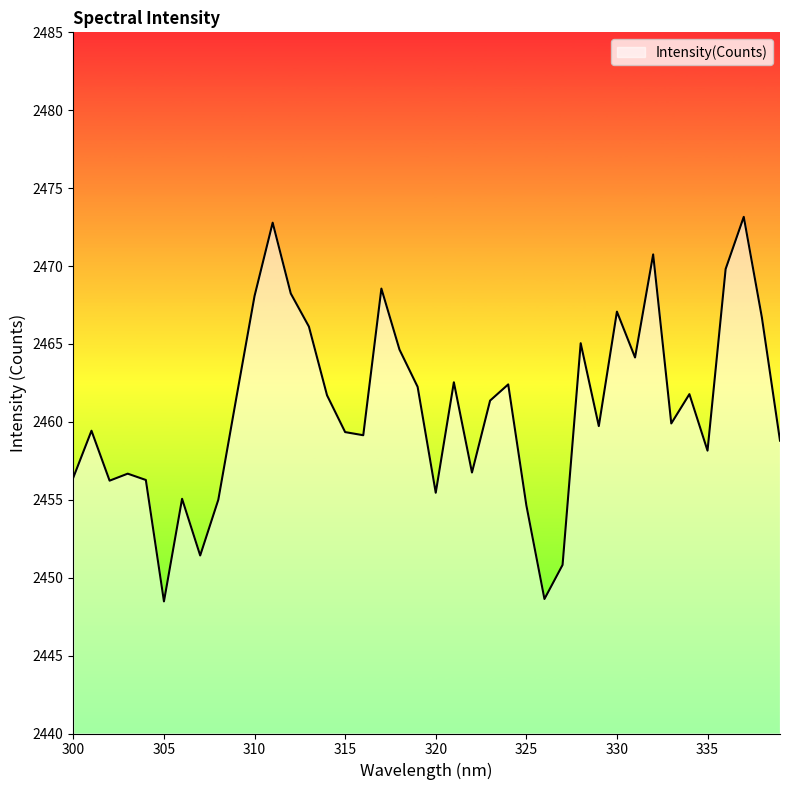

What is the minimum value shown in the chart?

2448.5